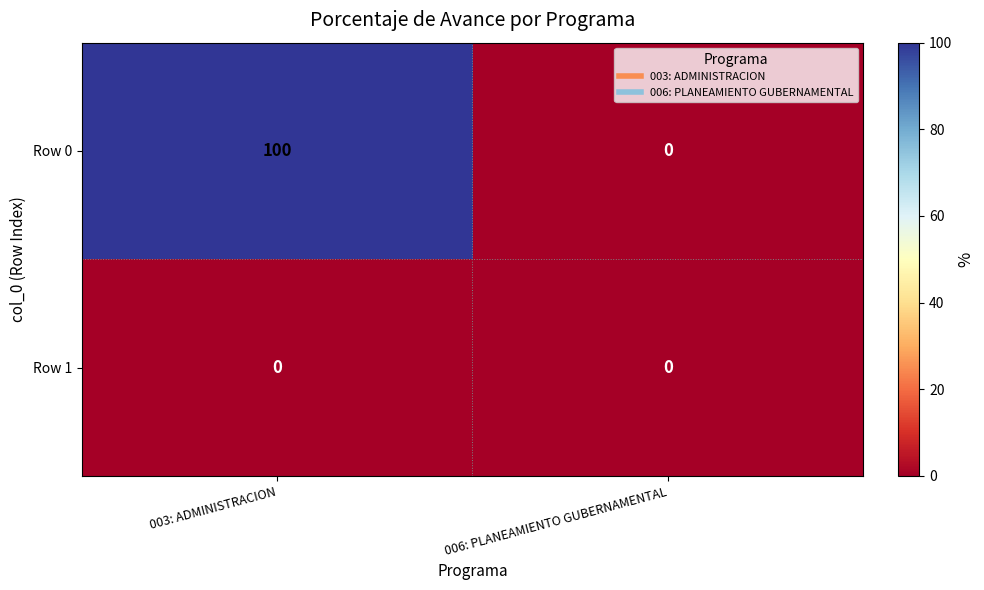

Reading left to right, transcribe all the data shown in this chart.

Row 0: 003: ADMINISTRACION=100	006: PLANEAMIENTO GUBERNAMENTAL=0
Row 1: 003: ADMINISTRACION=0	006: PLANEAMIENTO GUBERNAMENTAL=0